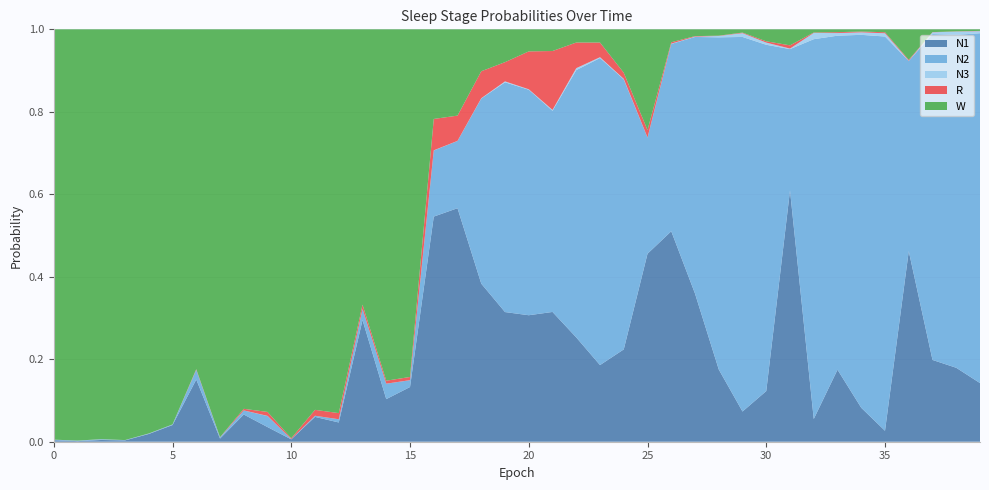

Reading left to right, extract all data points from this chart.

N1: 0.0	0.0	0.0	0.0	0.0	0.0	0.2	0.0	0.1	0.0	0.0	0.1	0.0	0.3	0.1	0.1	0.5	0.6	0.4	0.3	0.3	0.3	0.3	0.2	0.2	0.5	0.5	0.4	0.2	0.1	0.1	0.6	0.1	0.2	0.1	0.0	0.5	0.2	0.2	0.1
N2: 0.0	0.0	0.0	0.0	0.0	0.0	0.0	0.0	0.0	0.0	0.0	0.0	0.0	0.0	0.0	0.0	0.2	0.2	0.4	0.6	0.5	0.5	0.6	0.7	0.7	0.3	0.5	0.6	0.8	0.9	0.8	0.3	0.9	0.8	0.9	1.0	0.5	0.8	0.8	0.8
N3: 0.0	0.0	0.0	0.0	0.0	0.0	0.0	0.0	0.0	0.0	0.0	0.0	0.0	0.0	0.0	0.0	0.0	0.0	0.0	0.0	0.0	0.0	0.0	0.0	0.0	0.0	0.0	0.0	0.0	0.0	0.0	0.0	0.0	0.0	0.0	0.0	0.0	0.0	0.0	0.0
R: 0.0	0.0	0.0	0.0	0.0	0.0	0.0	0.0	0.0	0.0	0.0	0.0	0.0	0.0	0.0	0.0	0.1	0.1	0.1	0.0	0.1	0.1	0.1	0.0	0.0	0.0	0.0	0.0	0.0	0.0	0.0	0.0	0.0	0.0	0.0	0.0	0.0	0.0	0.0	0.0
W: 1.0	1.0	1.0	1.0	1.0	1.0	0.8	1.0	0.9	0.9	1.0	0.9	0.9	0.7	0.9	0.8	0.2	0.2	0.1	0.1	0.1	0.1	0.0	0.0	0.1	0.2	0.0	0.0	0.0	0.0	0.0	0.0	0.0	0.0	0.0	0.0	0.1	0.0	0.0	0.0